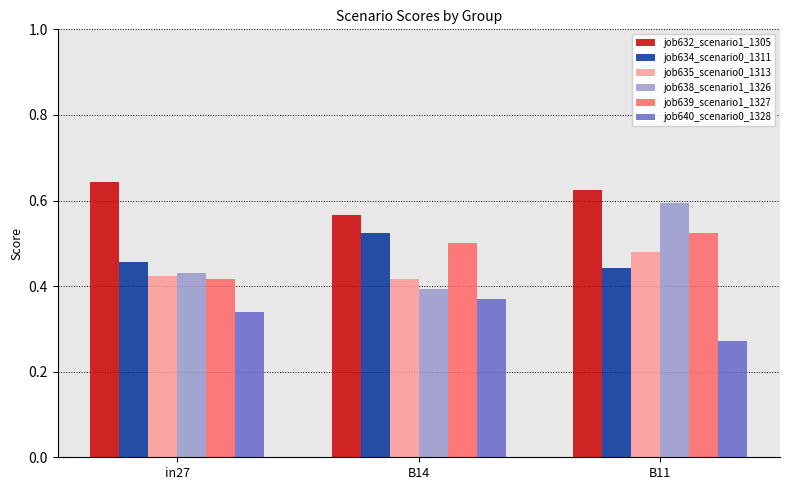

Which series has the widest spread of values?

job638_scenario1_1326